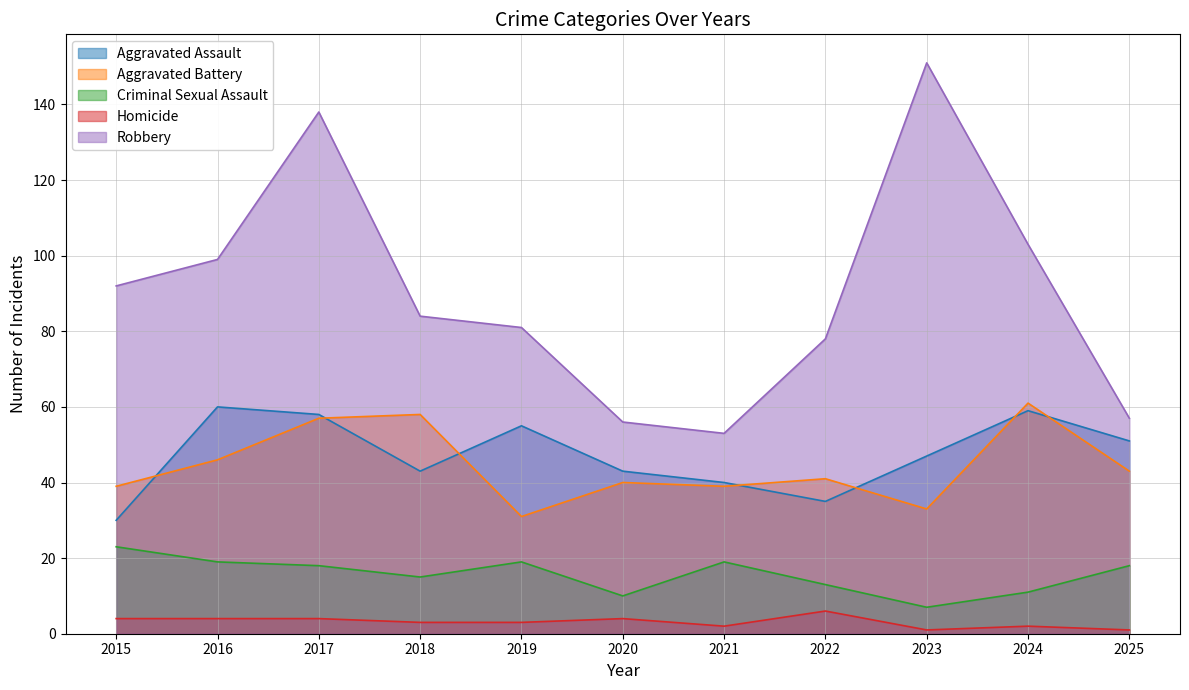

How many values in the Robbery series exceed 84?

5